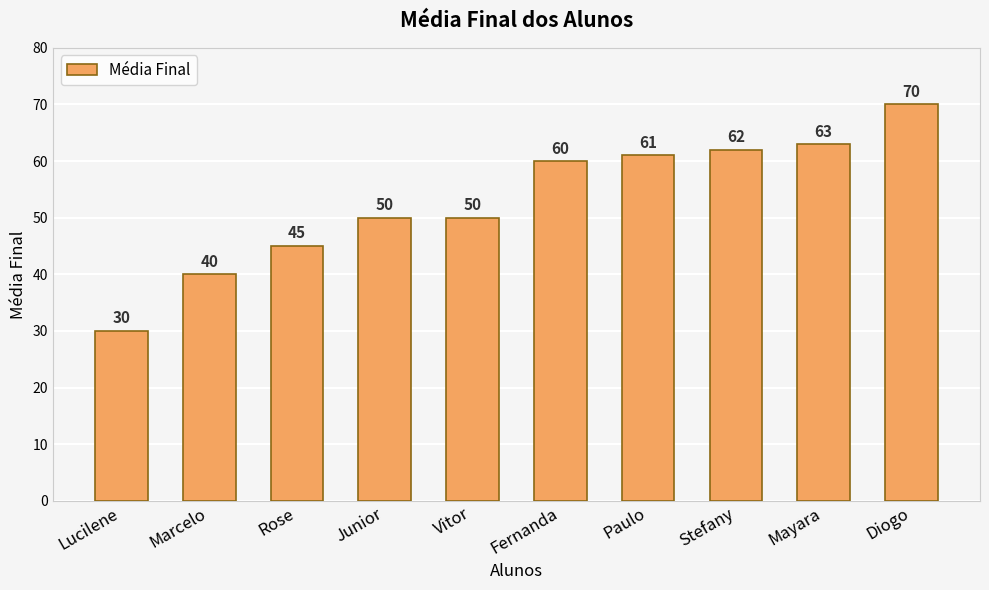

What is the change in value from Vitor to Fernanda?

+10